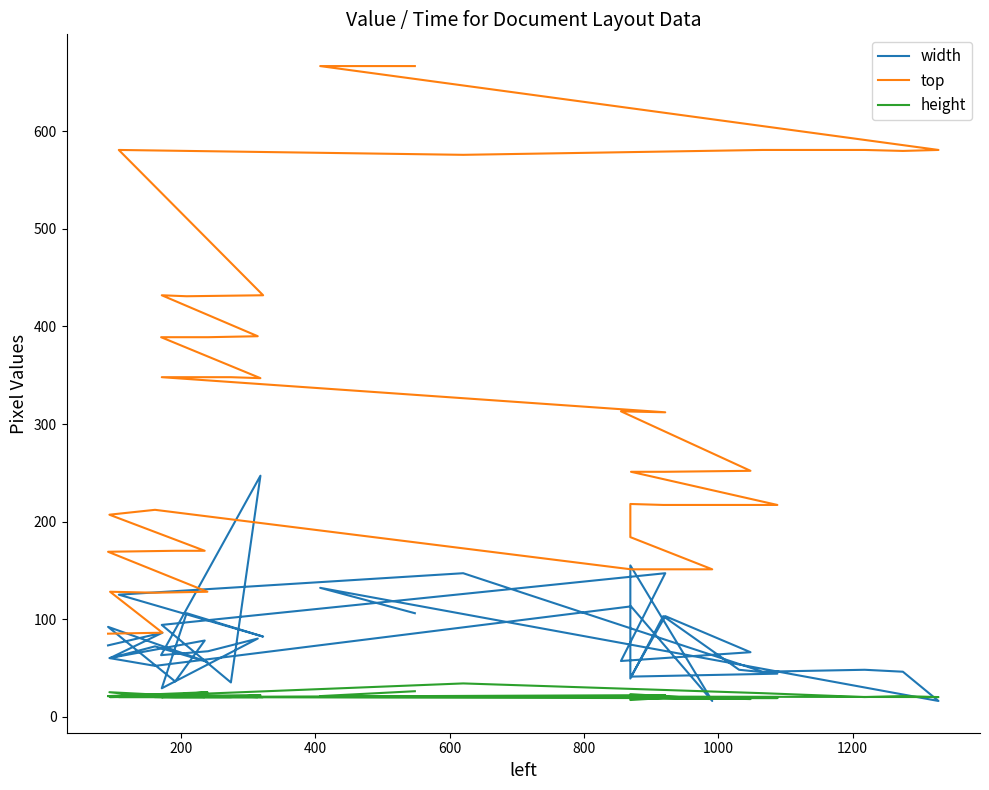

How many categories are shown in the chart?

39